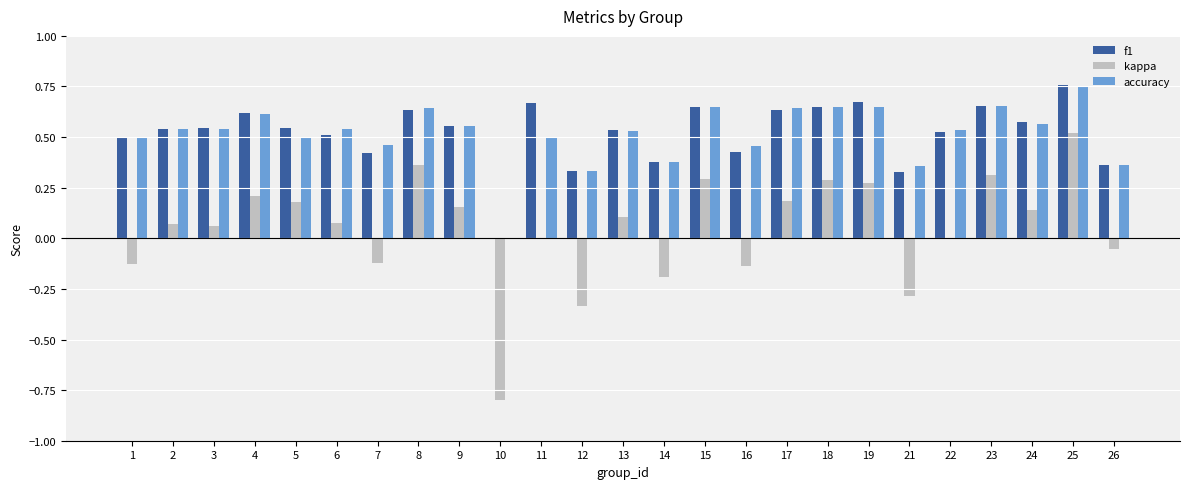

Between 2 and 15, which series saw the biggest shift?

kappa